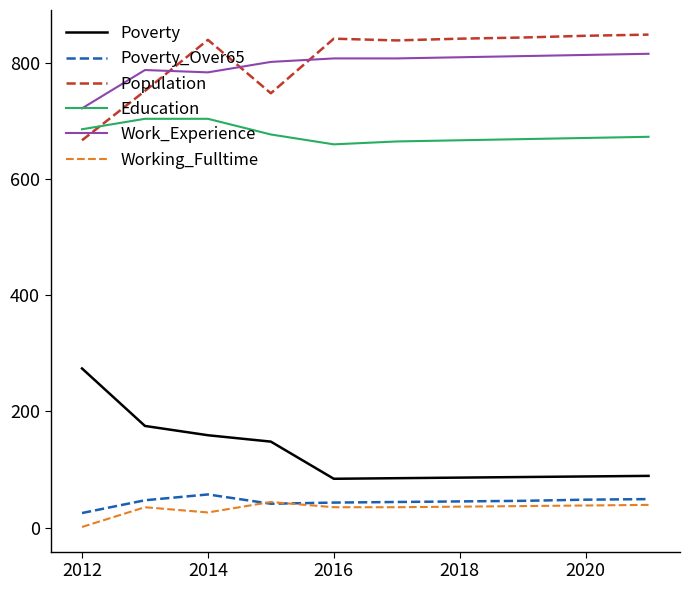

What are all the series names shown in the legend?

Poverty, Poverty_Over65, Population, Education, Work_Experience, Working_Fulltime